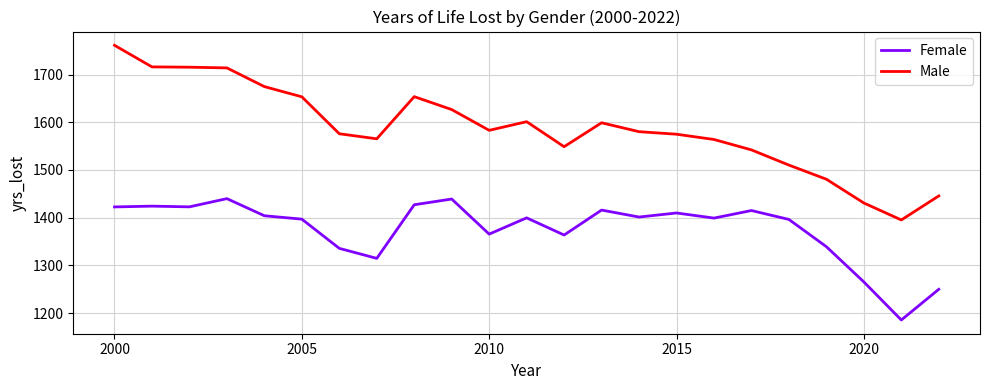

List the series in order of their peak value, highest first.

Male, Female